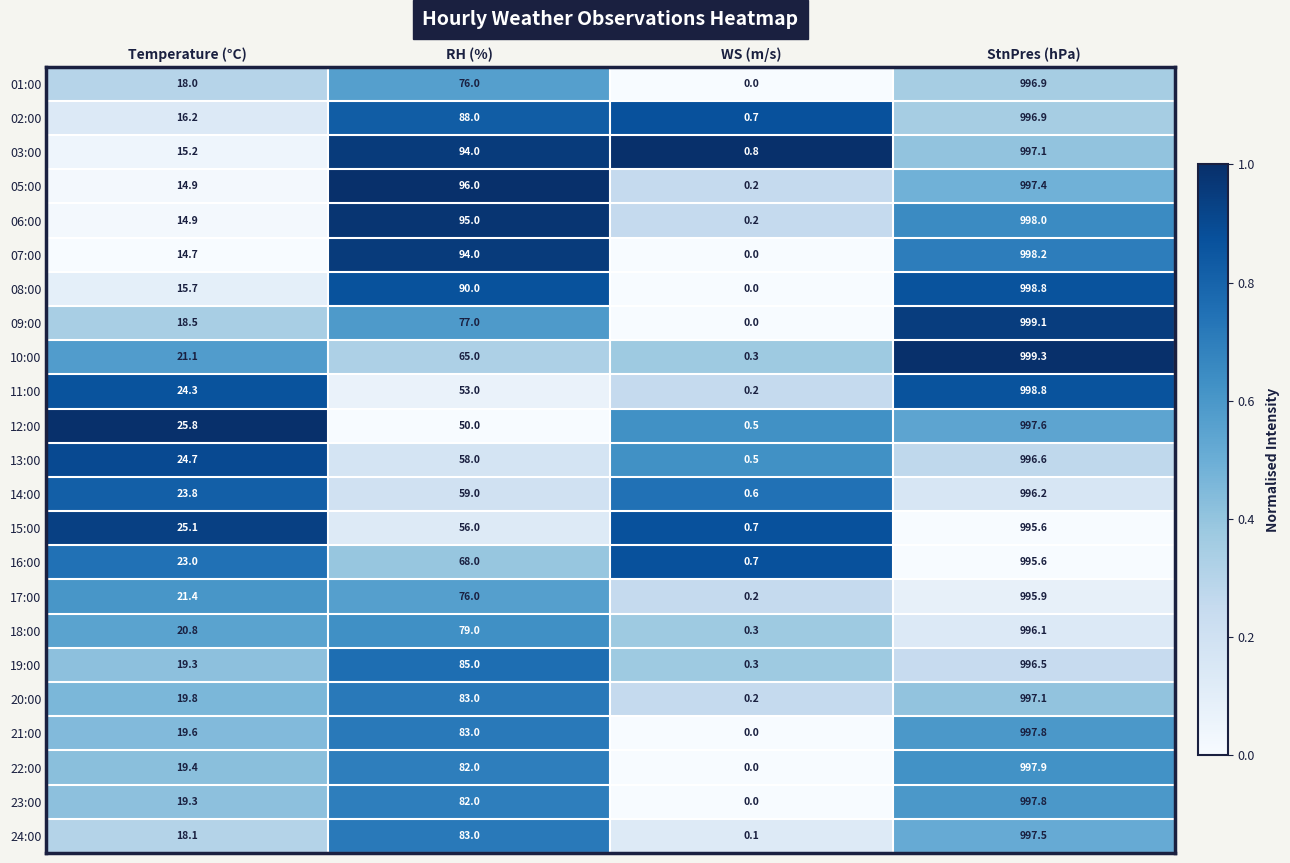

What is the difference between the maximum and minimum values in the 13:00 series?

996.1